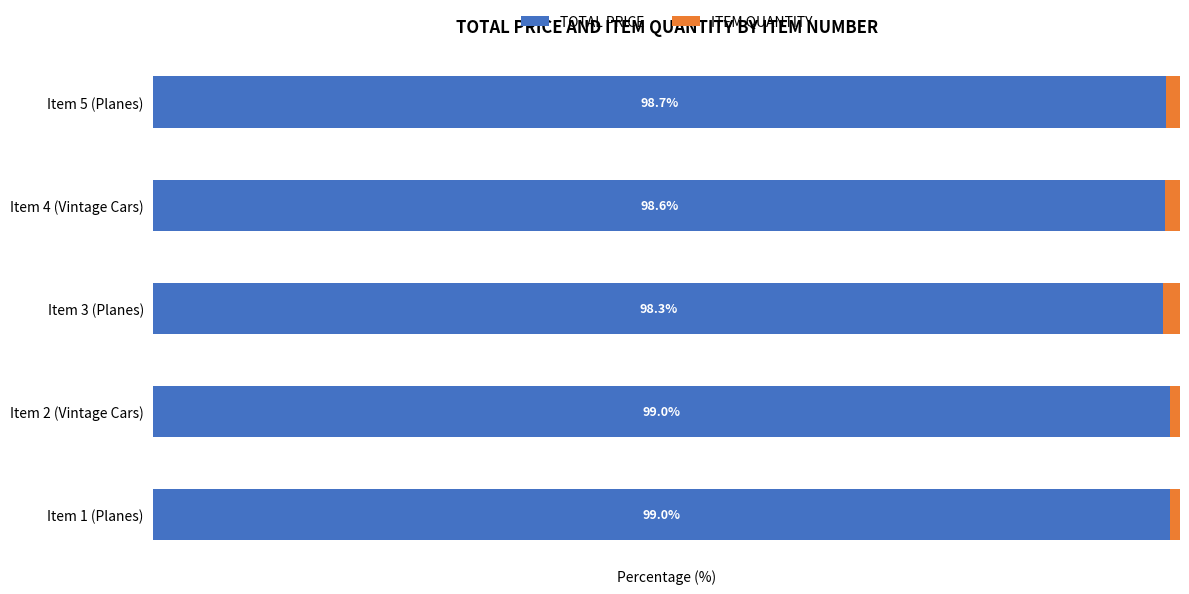

Which category has the lowest value in the TOTAL PRICE series?

Item 3 (Planes)